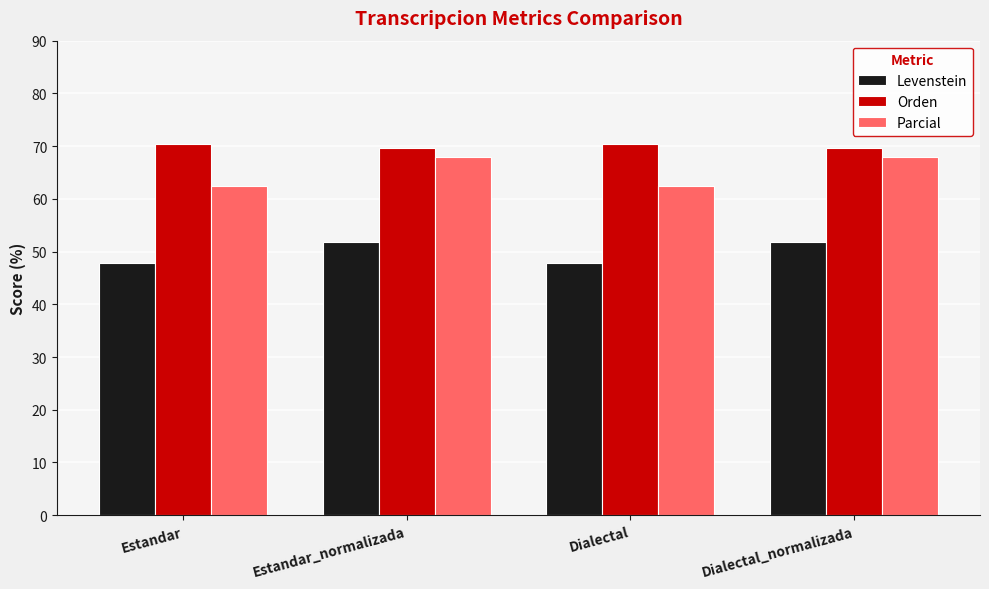

Does the chart contain any negative values?

No